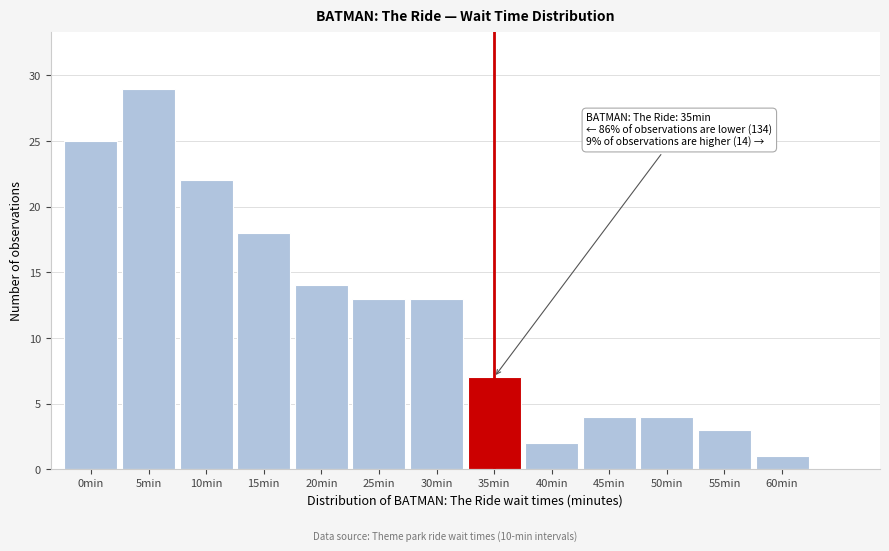

Reading right to left, list all the values displayed in this chart.

1	3	4	4	2	7	13	13	14	18	22	29	25